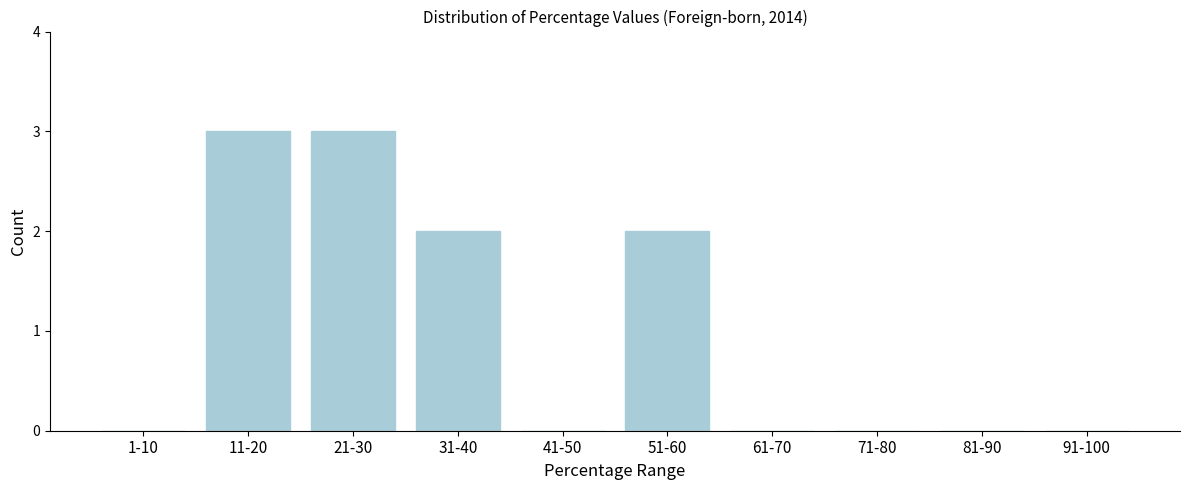

Reading right to left, what are all the values shown in this chart?

91-100=0	81-90=0	71-80=0	61-70=0	51-60=2	41-50=0	31-40=2	21-30=3	11-20=3	1-10=0